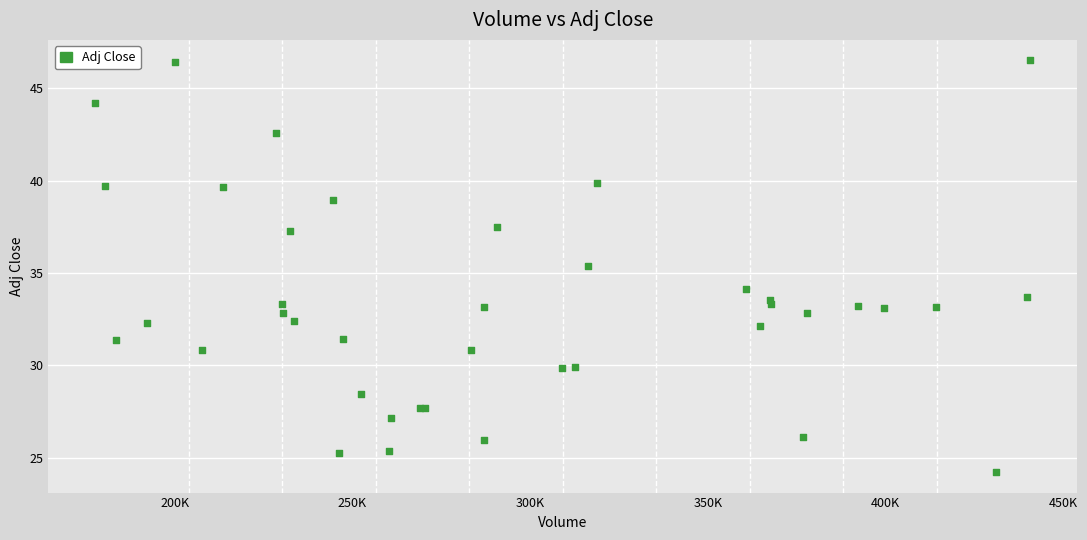

What Y value in the scatter plot is closest to 35?

35.4